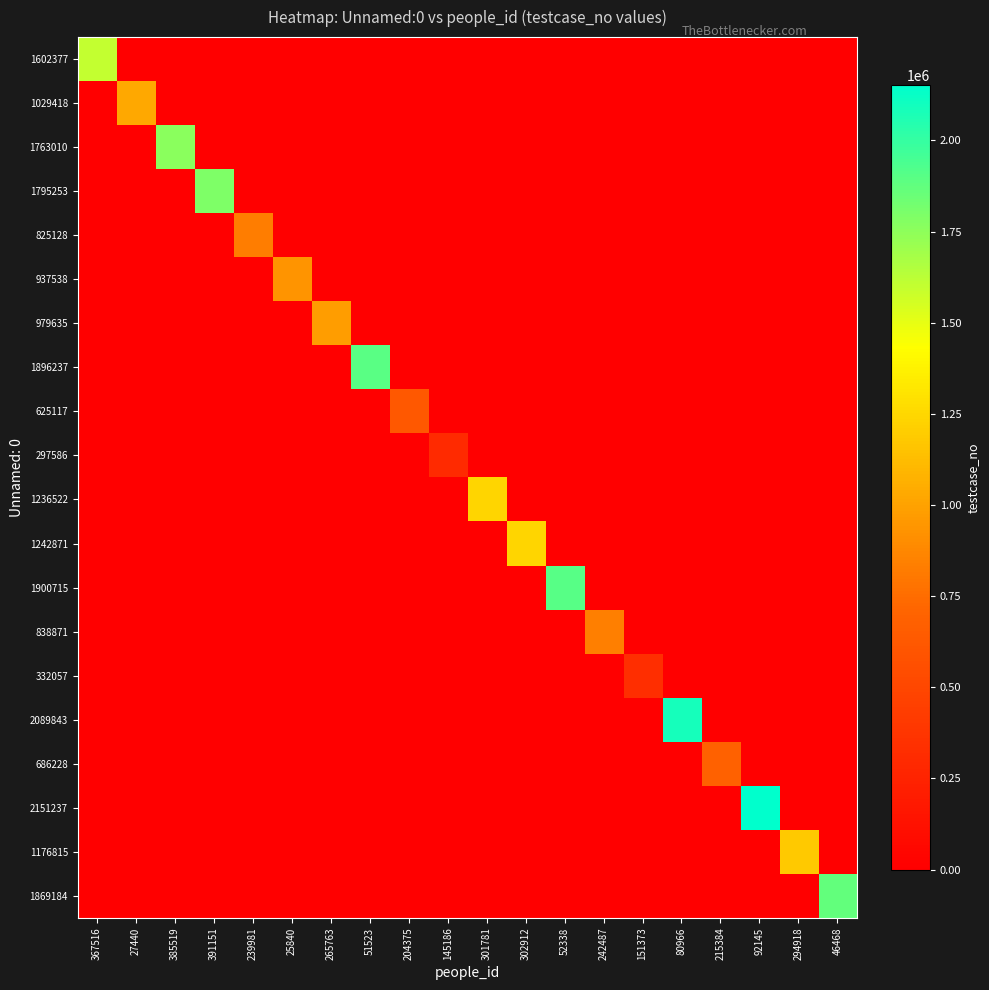

How many series are shown in this chart?

20